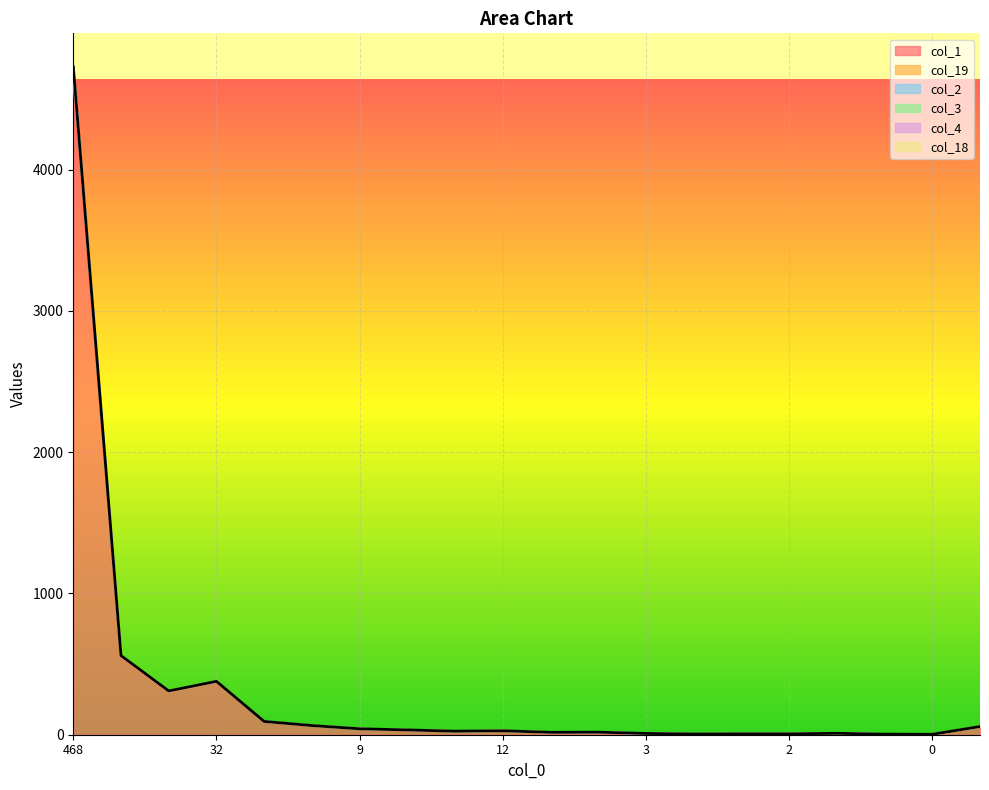

List the labels in order of col_2 value, smallest first.

0, 0, 1, 2, 2, 3, 0, 5, 0, 8, 12, 8, 9, 16, 6, 18, 38, 32, 56, 468